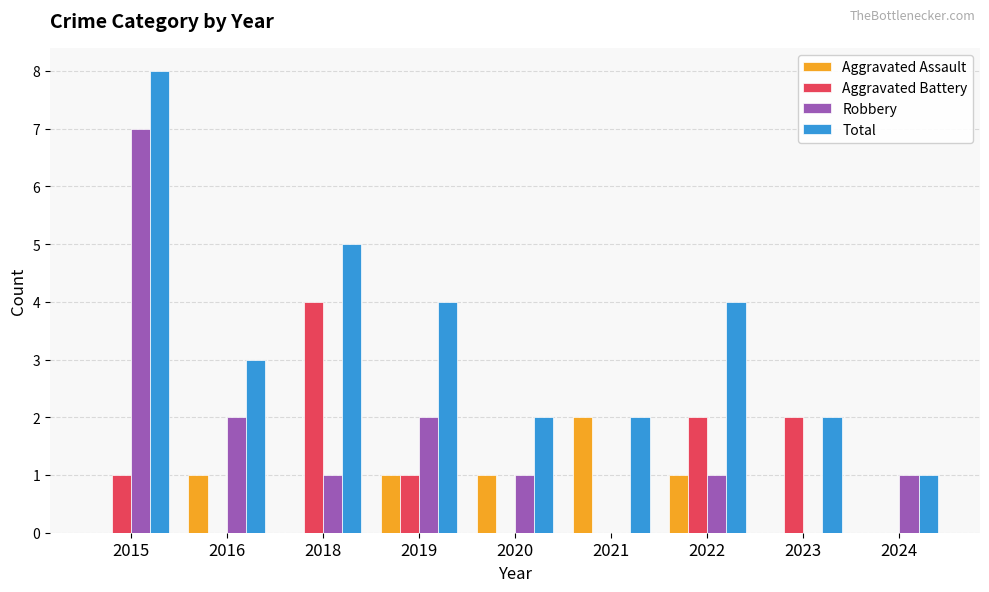

What is the average value of the Robbery series?

2